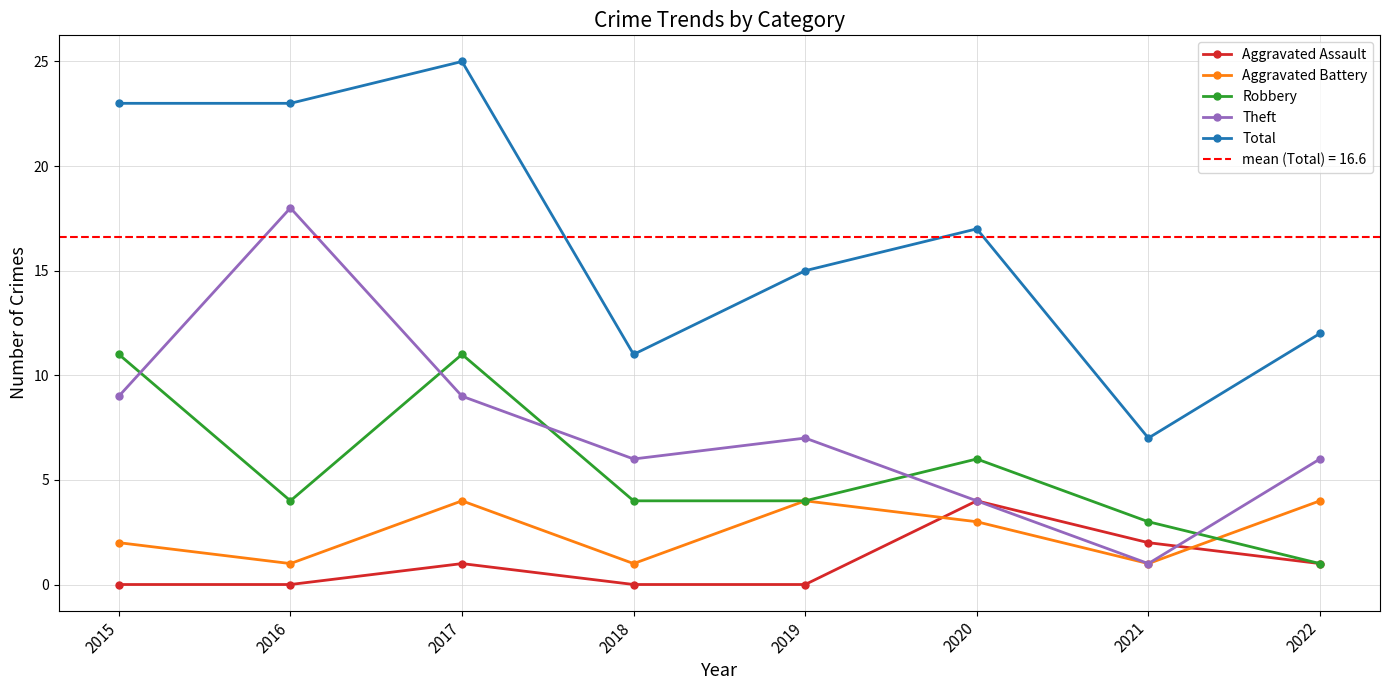

What is the sum of the Theft values at 2016 and 2015?

27